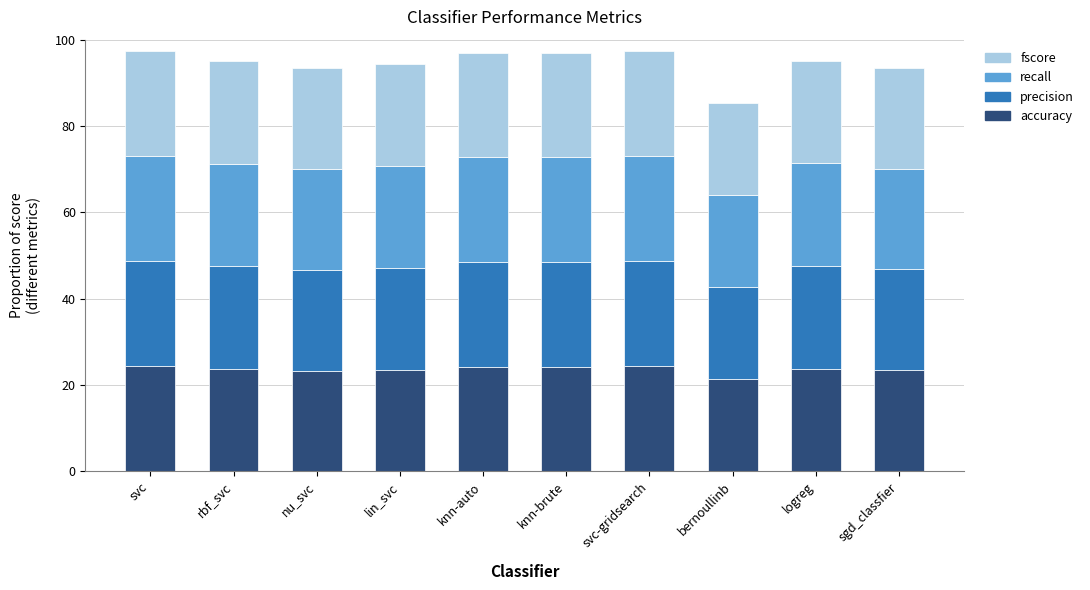

What is the total value across all series at logreg?

95.1